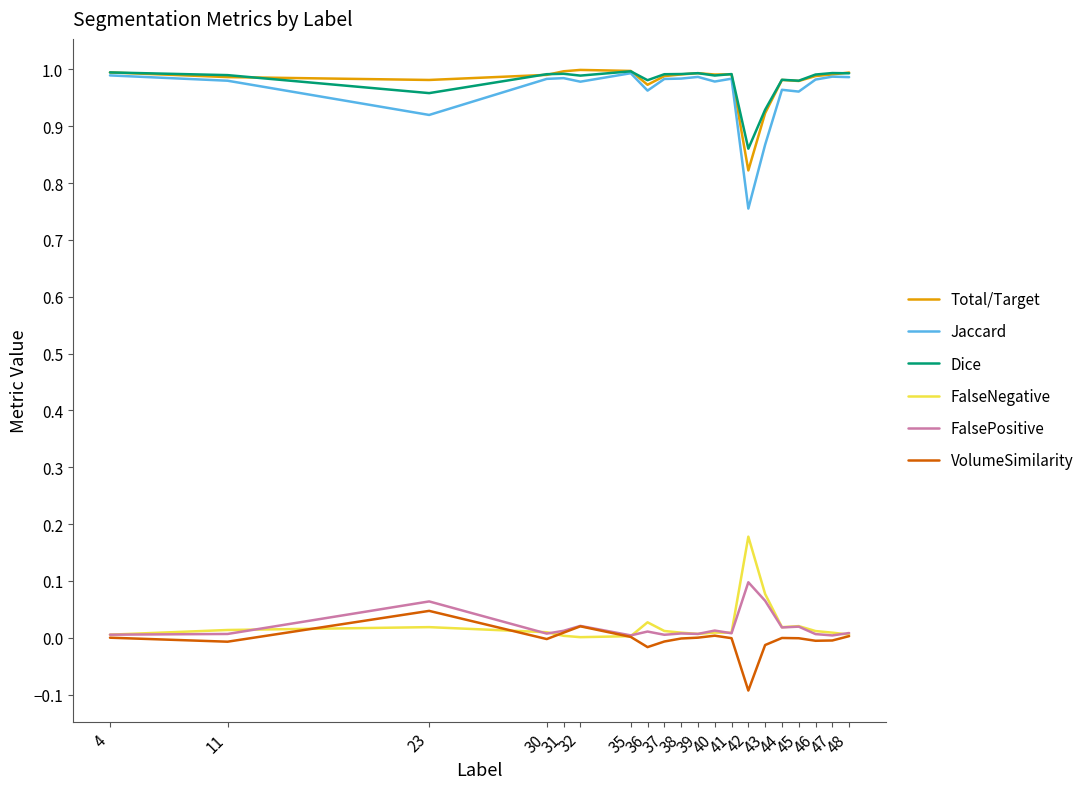

True or false: FalseNegative and Dice cross at least once.

False